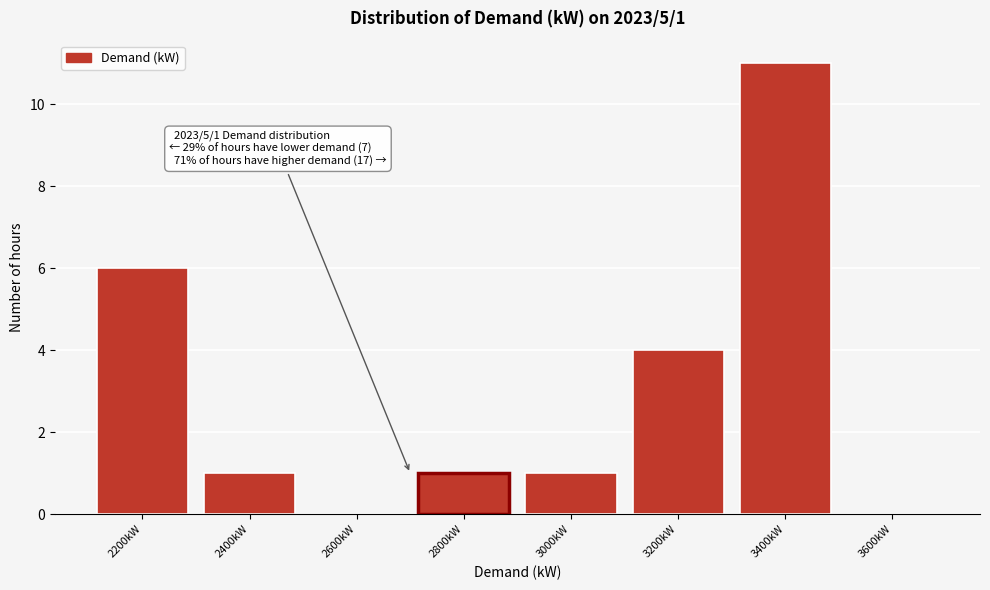

Reading left to right, what are all the values shown in this chart?

2200kW=6	2400kW=1	2600kW=0	2800kW=1	3000kW=1	3200kW=4	3400kW=11	3600kW=0